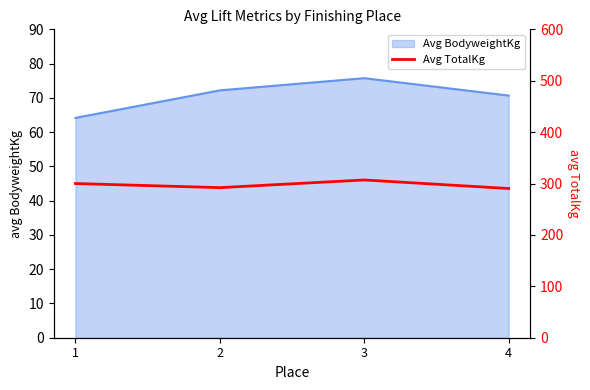

In Avg BodyweightKg, how many points are higher than both neighbors (excluding endpoints)?

1